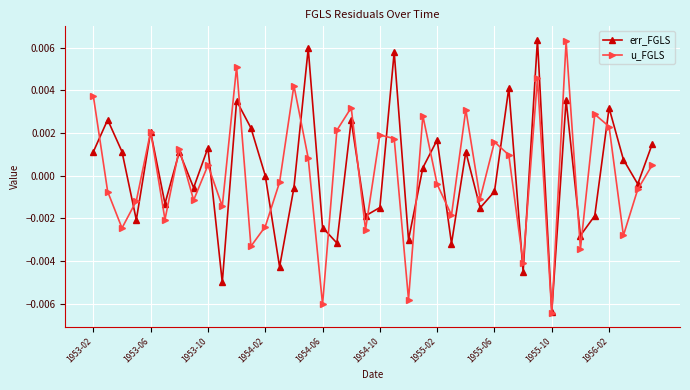

In err_FGLS, how many points are higher than both neighbors (excluding endpoints)?

14